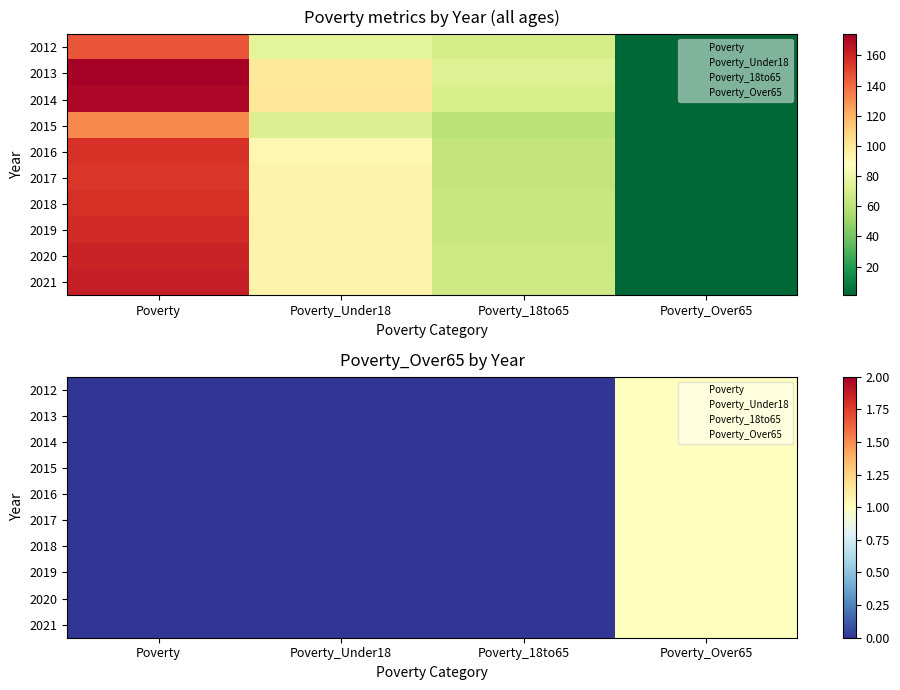

What is the difference between the 2014 values at Poverty_Over65 and Poverty_18to65?

69